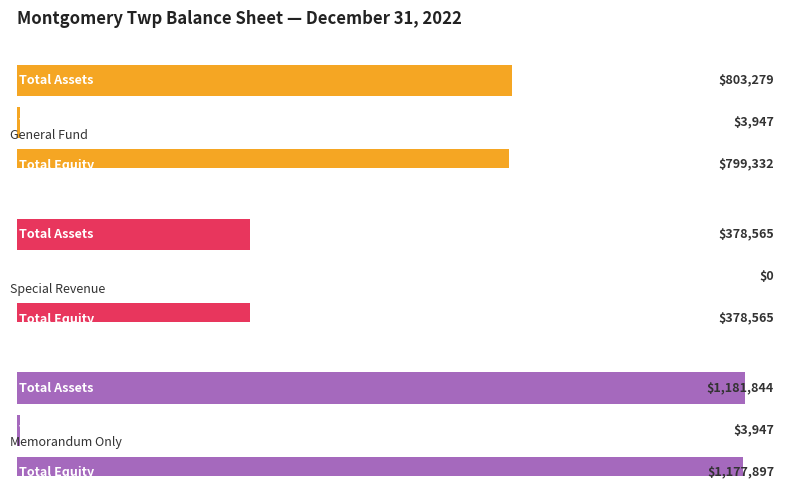

List the series in order of their overall mean, highest first.

Memorandum Only, General Fund, Special Revenue